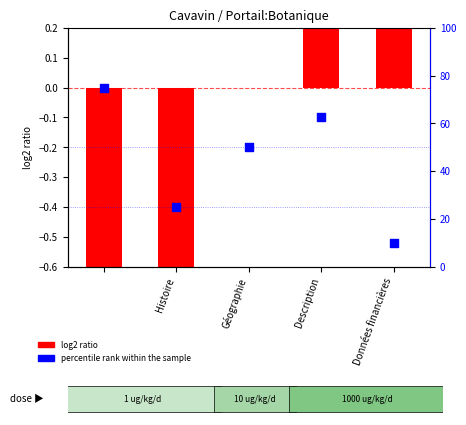

What are all the series names shown in the legend?

log2 ratio, percentile rank within the sample